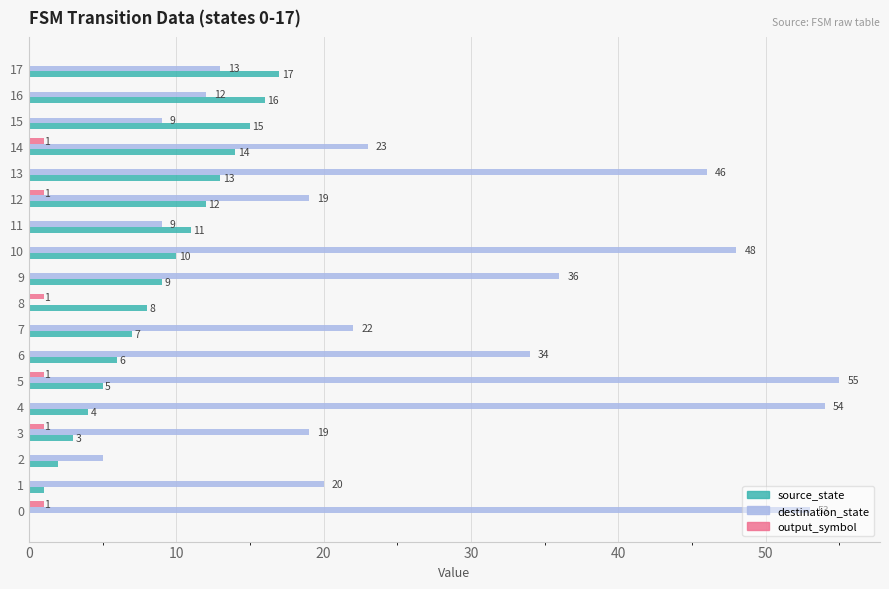

Between 7 and 16, which series saw the biggest shift?

destination_state